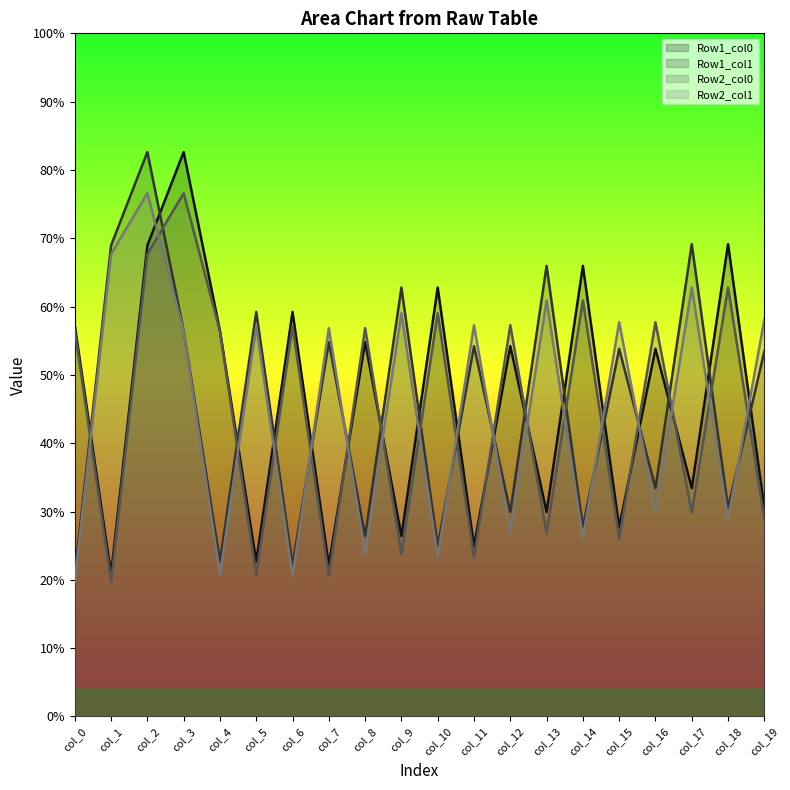

At which label does Row1_col1 first exceed 53?

col_1